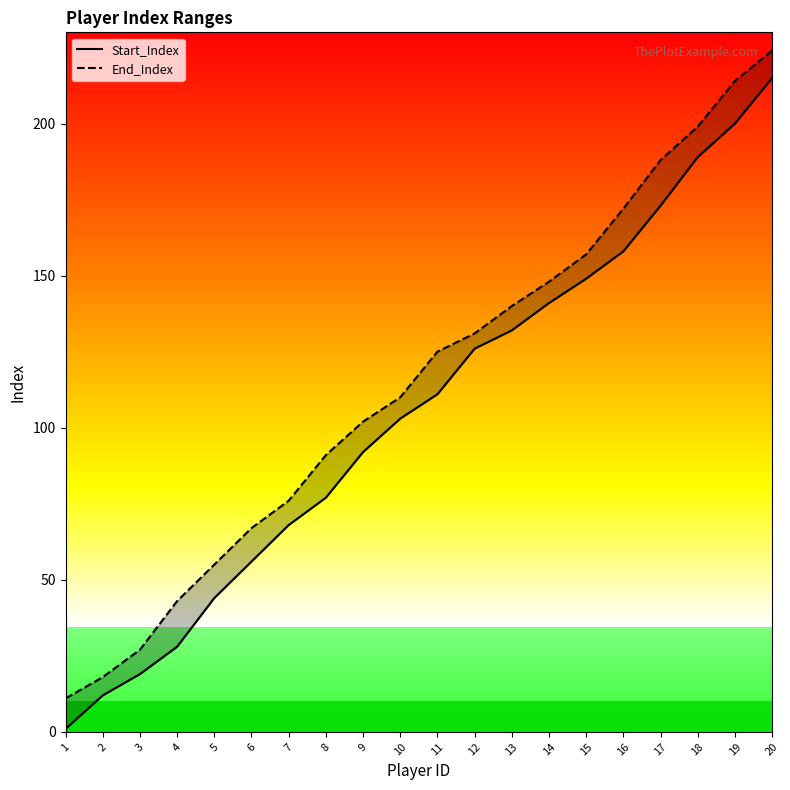

What is the value of the Start_Index point at the 13th from the left?

132